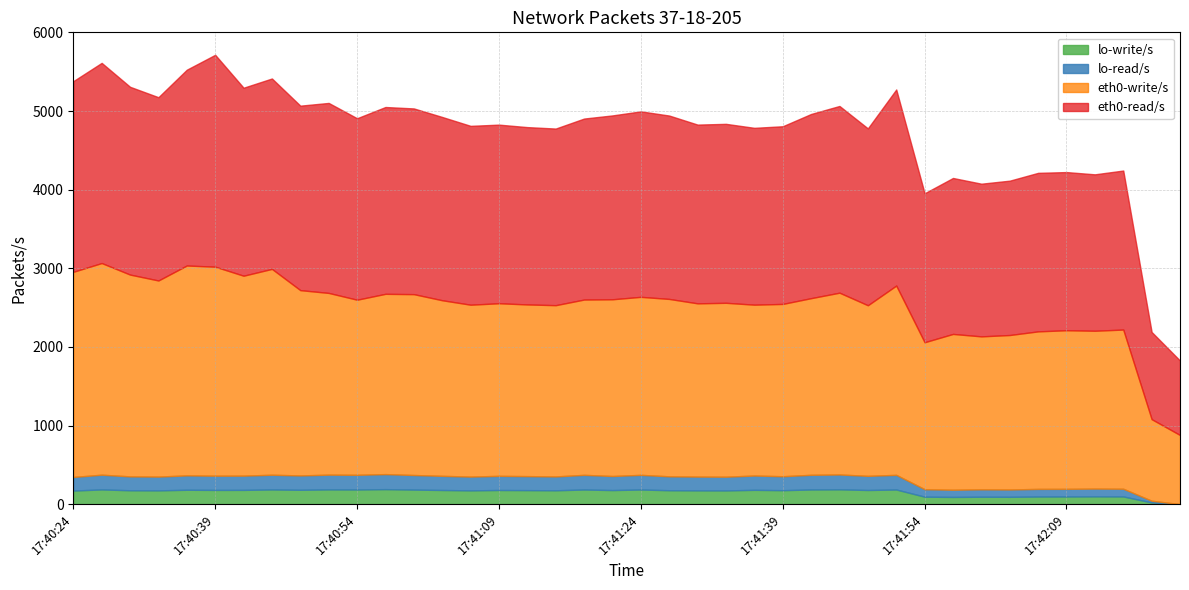

At how many categories does at least one series exceed 40?

40